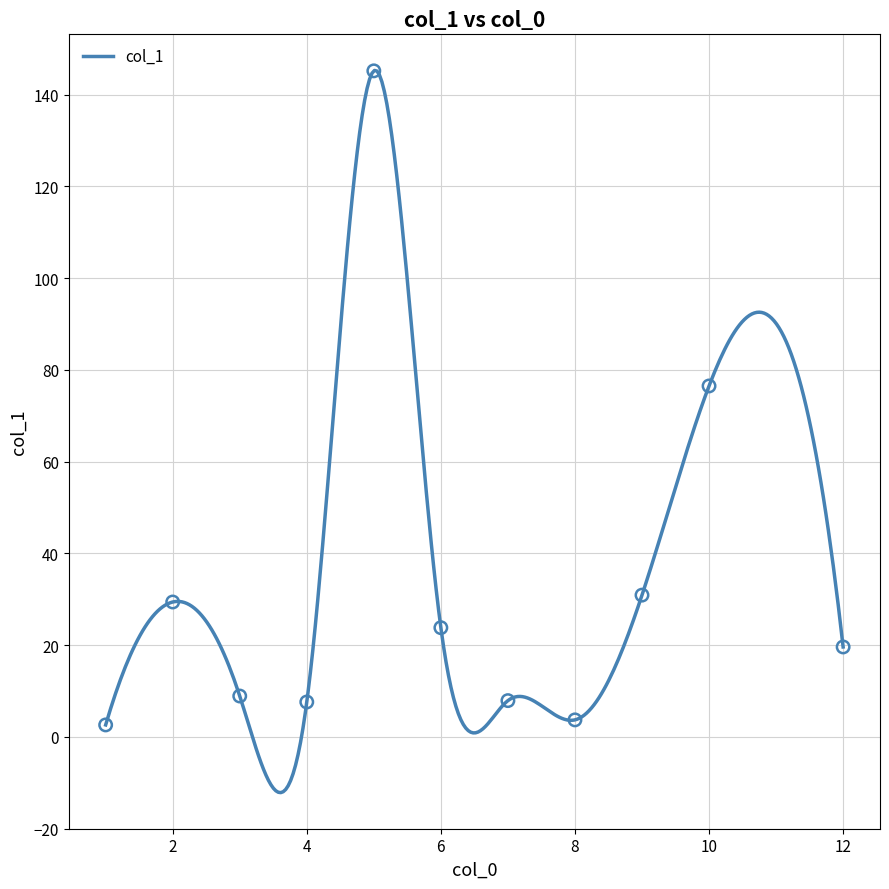

What is the change in value from 3 to 8?

-5.2